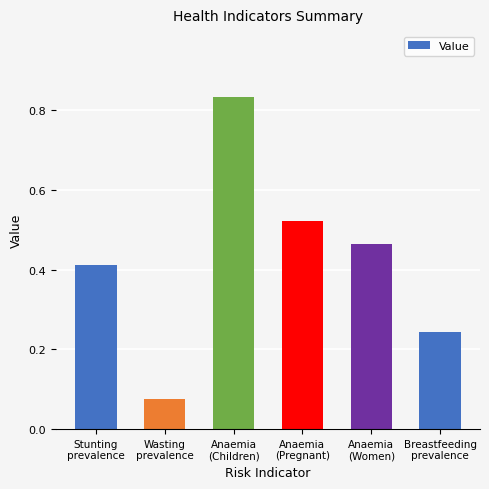

The chart shows a value of 0.2 at Anaemia
(Children). True or false?

False